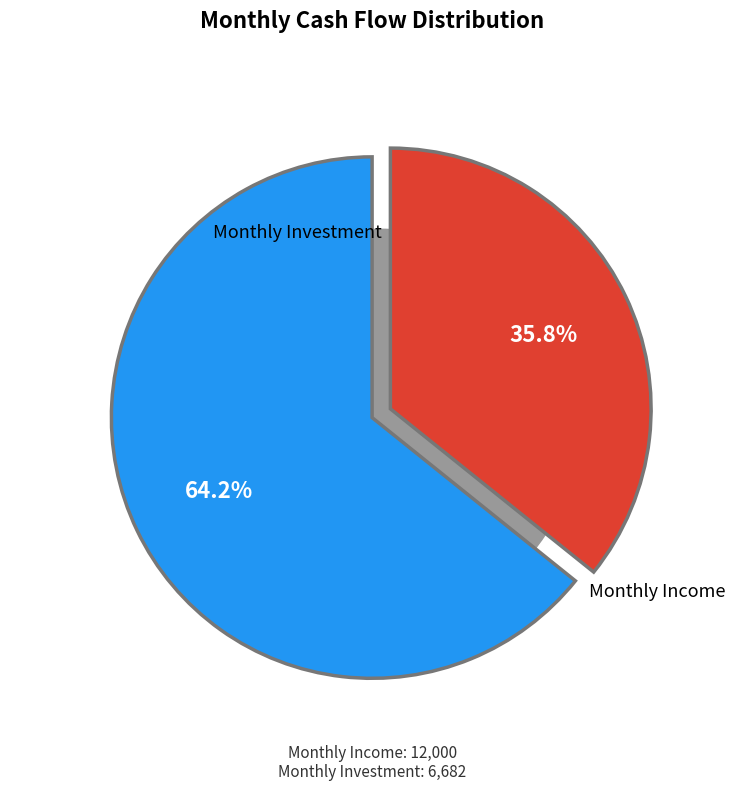

What is the ratio of the value at monthly_income to the value at monthly_investment?

1.8